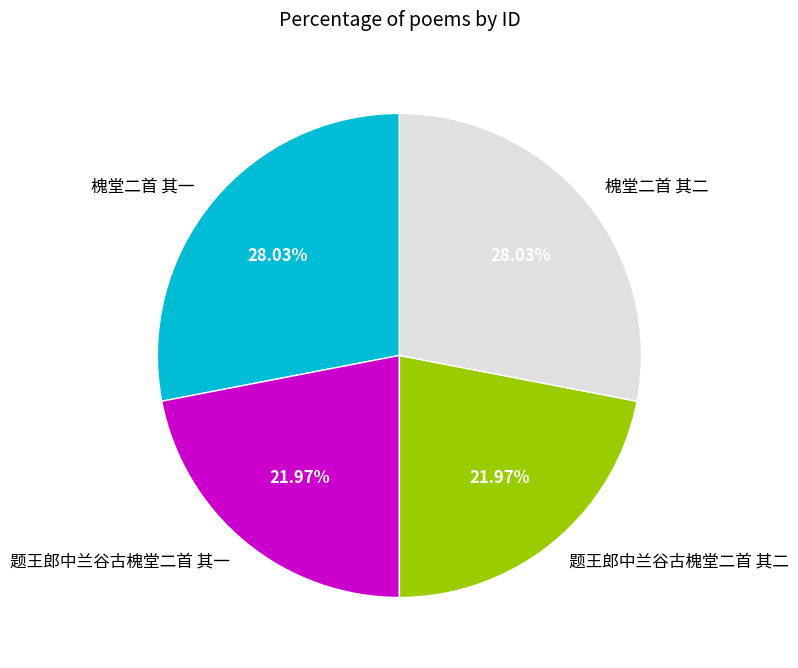

Count the number of slices in the pie.

4